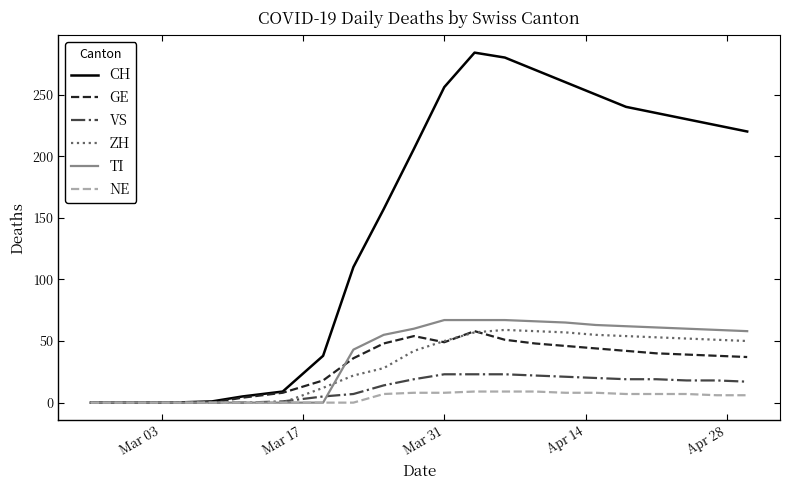

What is the greatest value displayed?

284